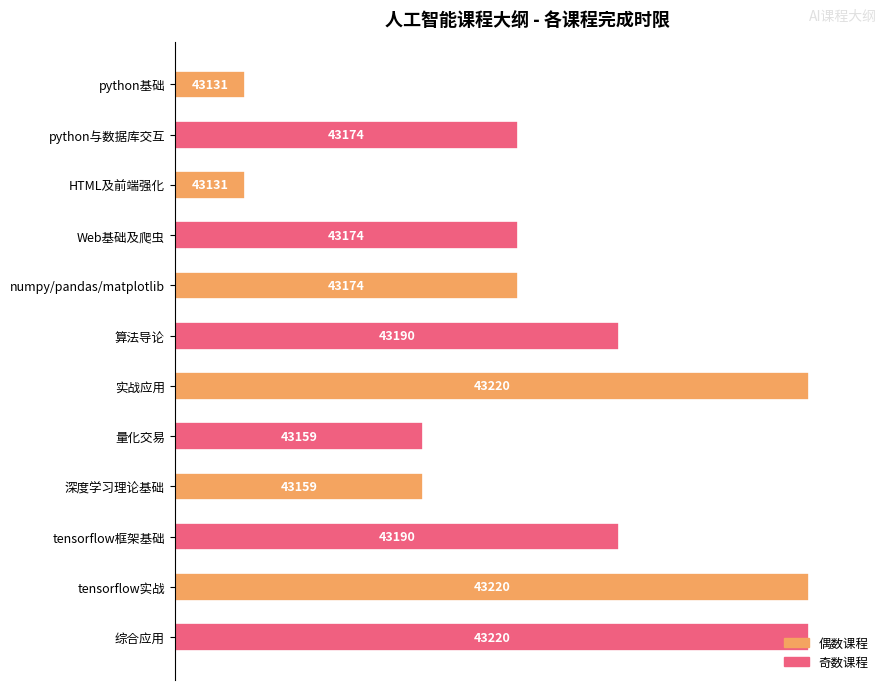

Are the bars grouped side by side (vs. stacked)?

No